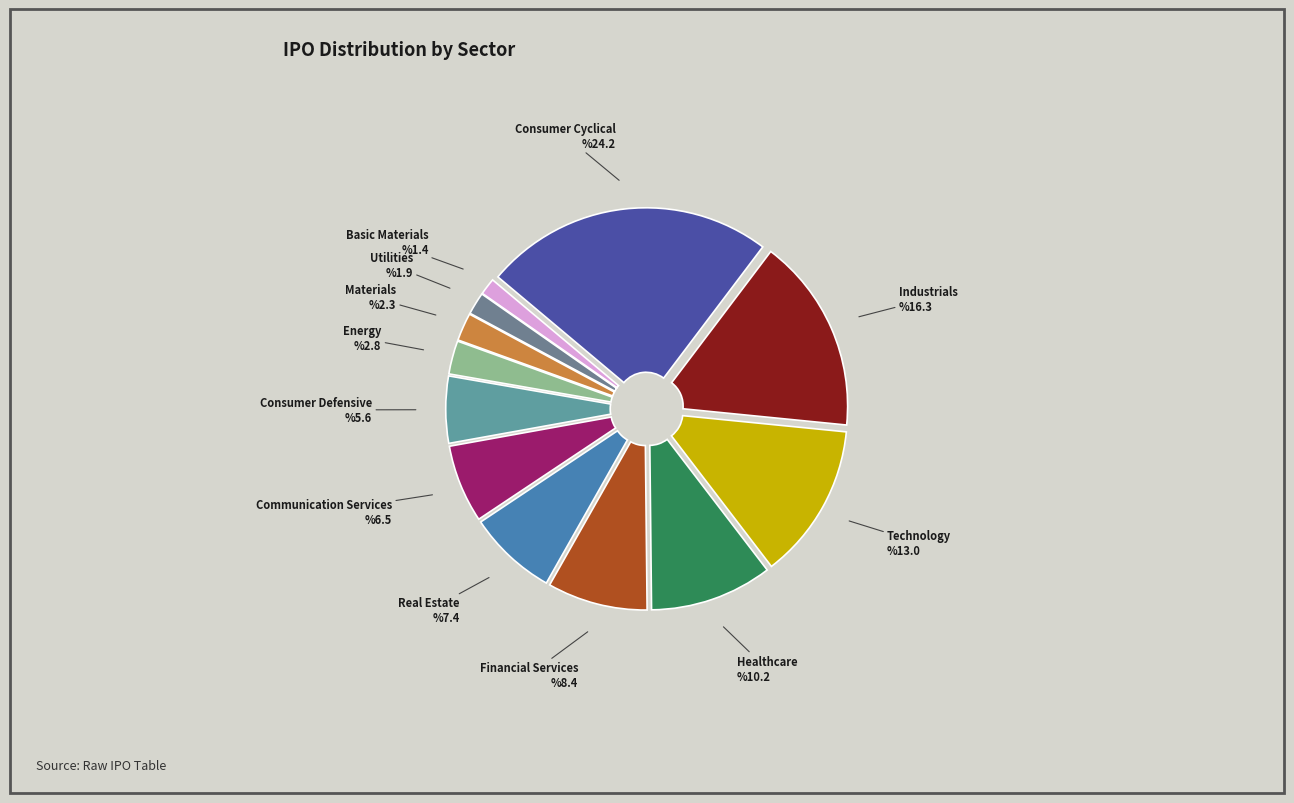

True or false: Communication Services accounts for 19% of the total.

False